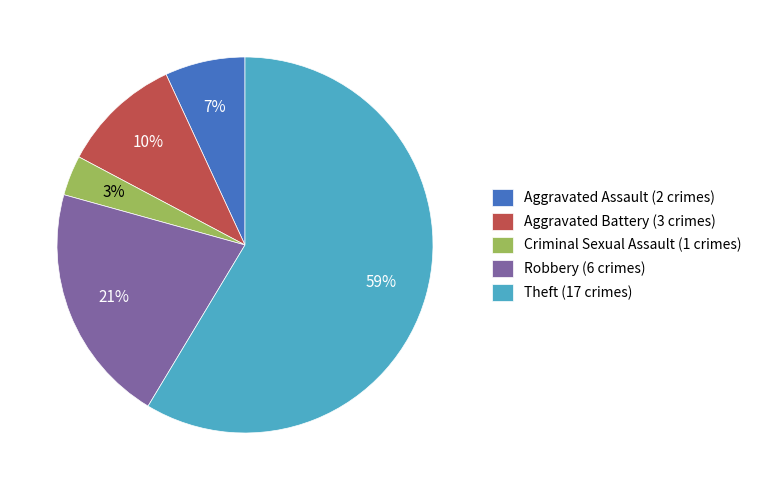

Is there a majority slice in this chart?

Yes